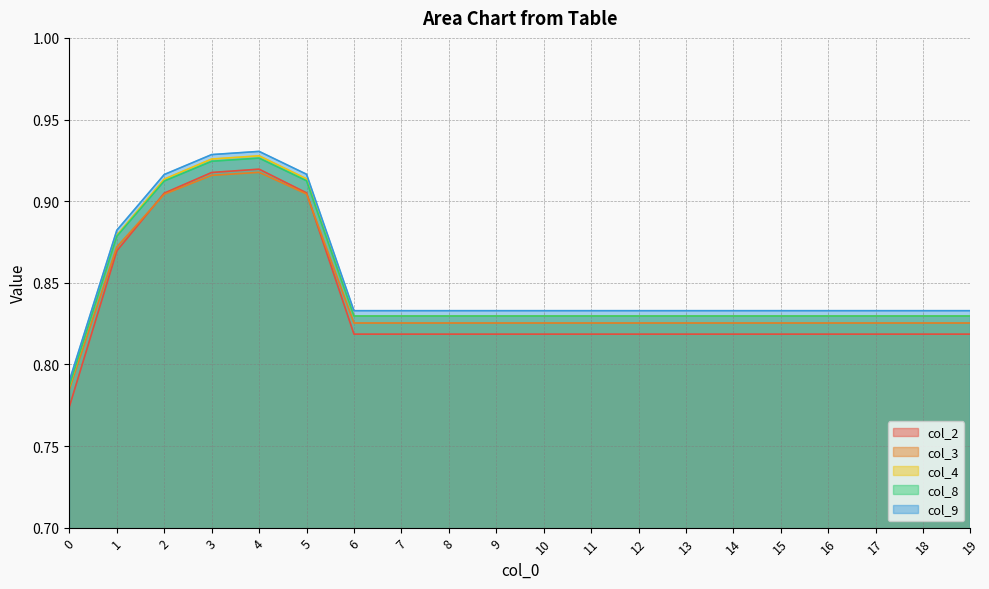

What is the difference between the second highest and minimum values in the col_9 series?

0.1